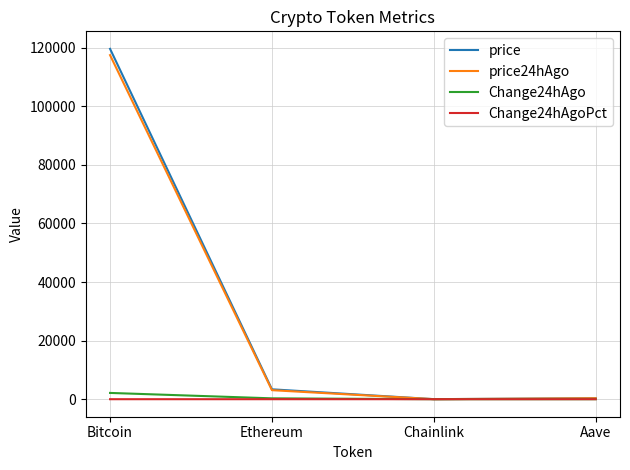

Is the value of price at Bitcoin greater than the value of price24hAgo at Chainlink?

Yes